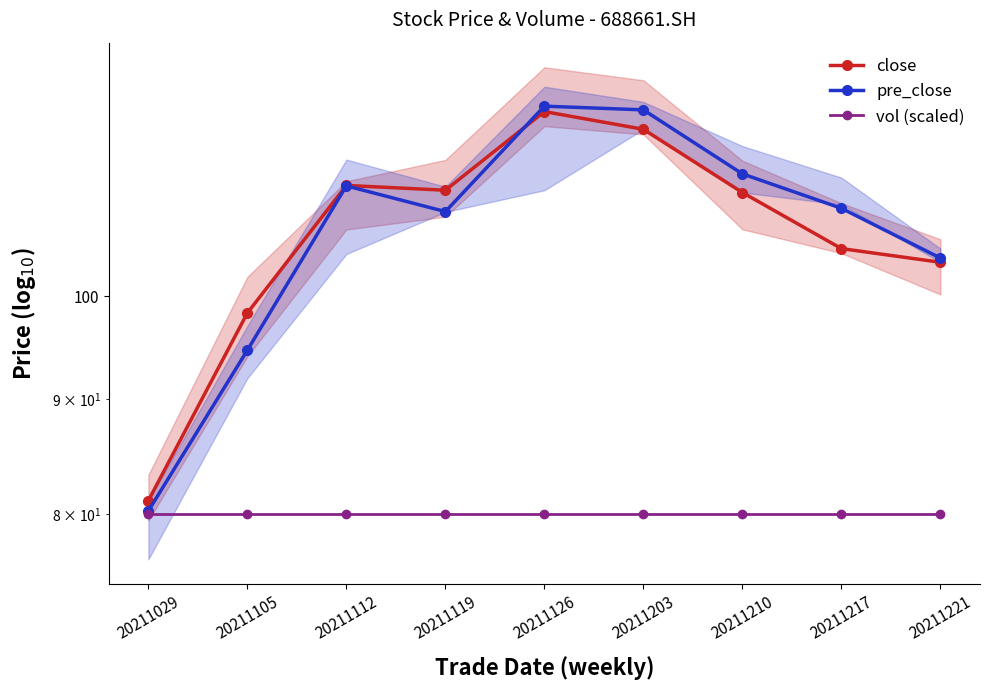

What is the approximate value of vol (scaled) at 20211217?

80.0